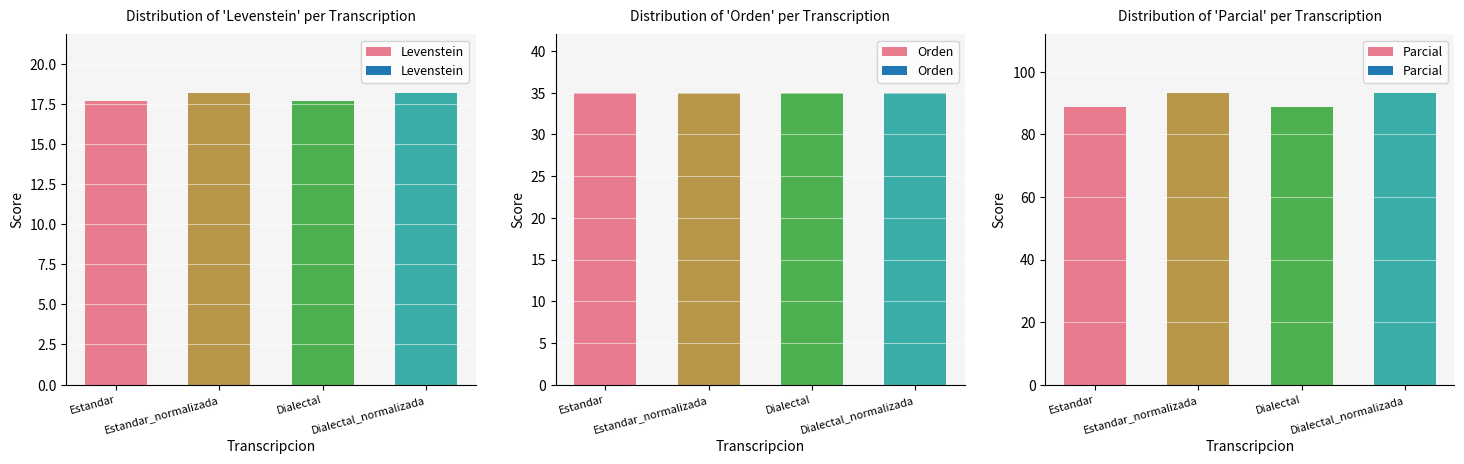

What are all the series names shown in the legend?

Levenstein, Orden, Parcial